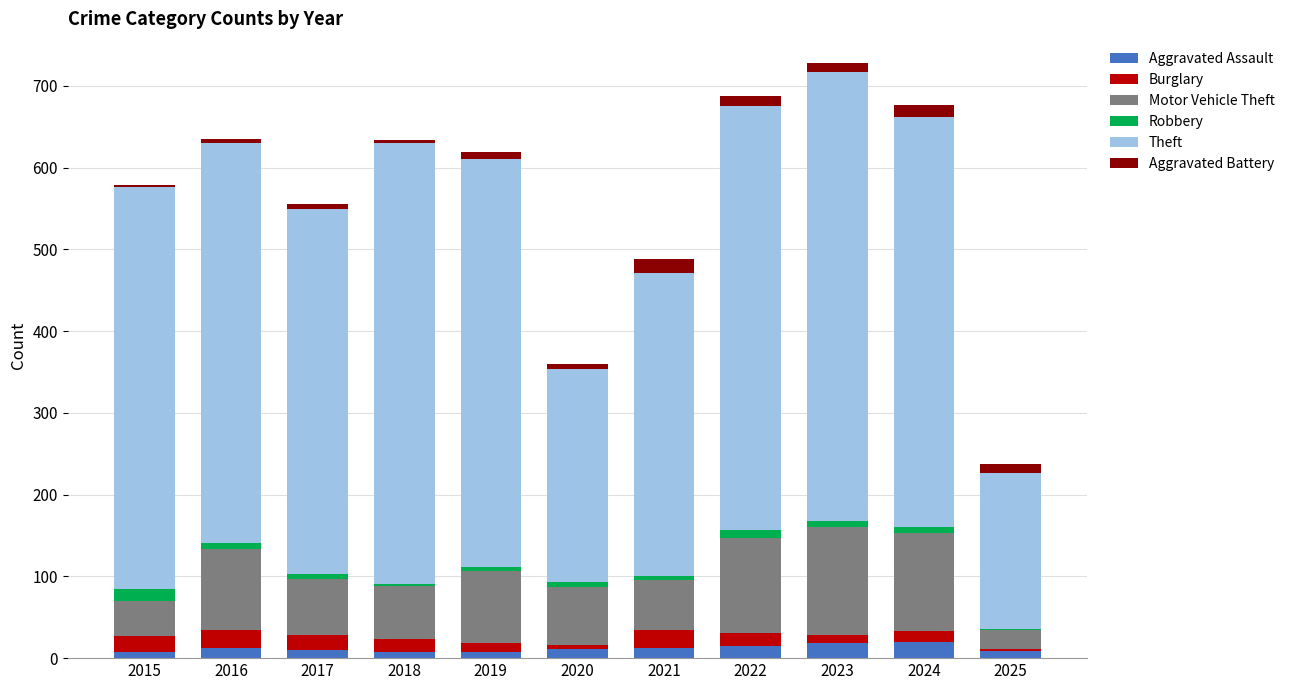

What is the maximum value for Aggravated Assault?

20